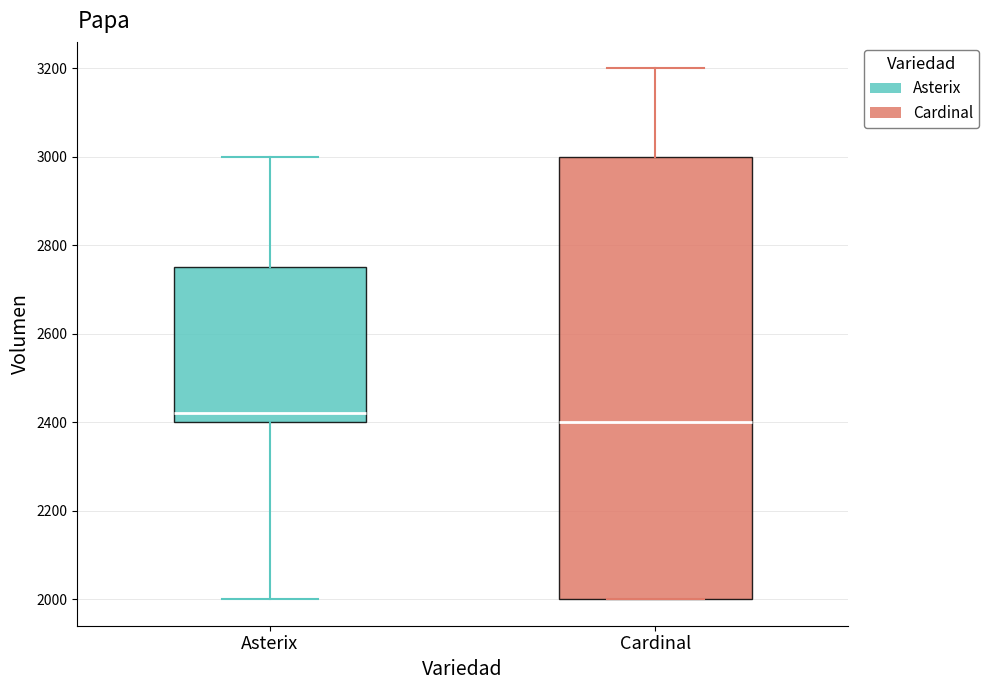

Where is the lower edge of the box for Asterix on the y-axis? The values are not printed on the chart, so give them approximately, as read against the axis.

2400